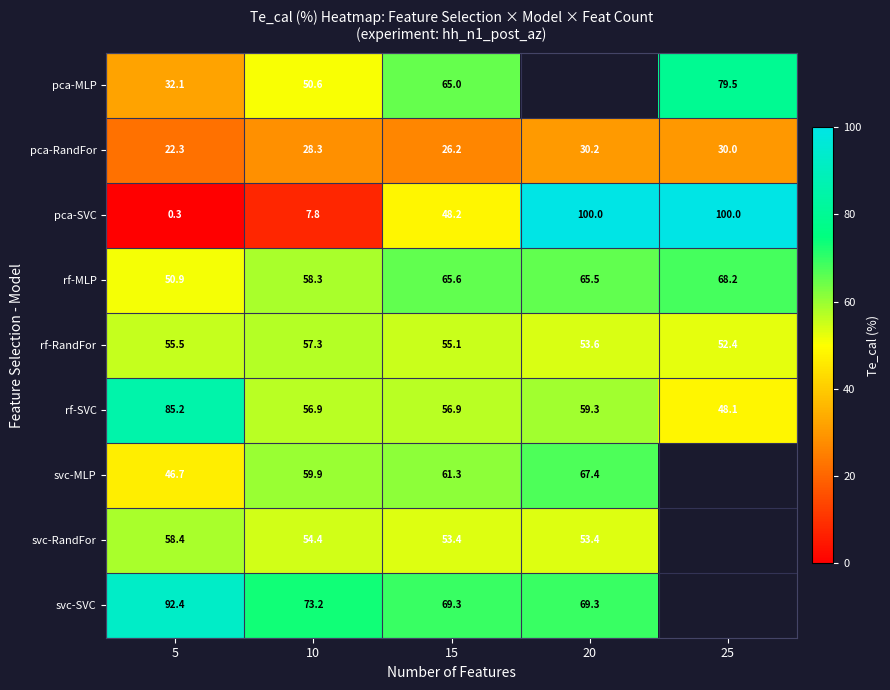

Count the number of categories in the chart.

5